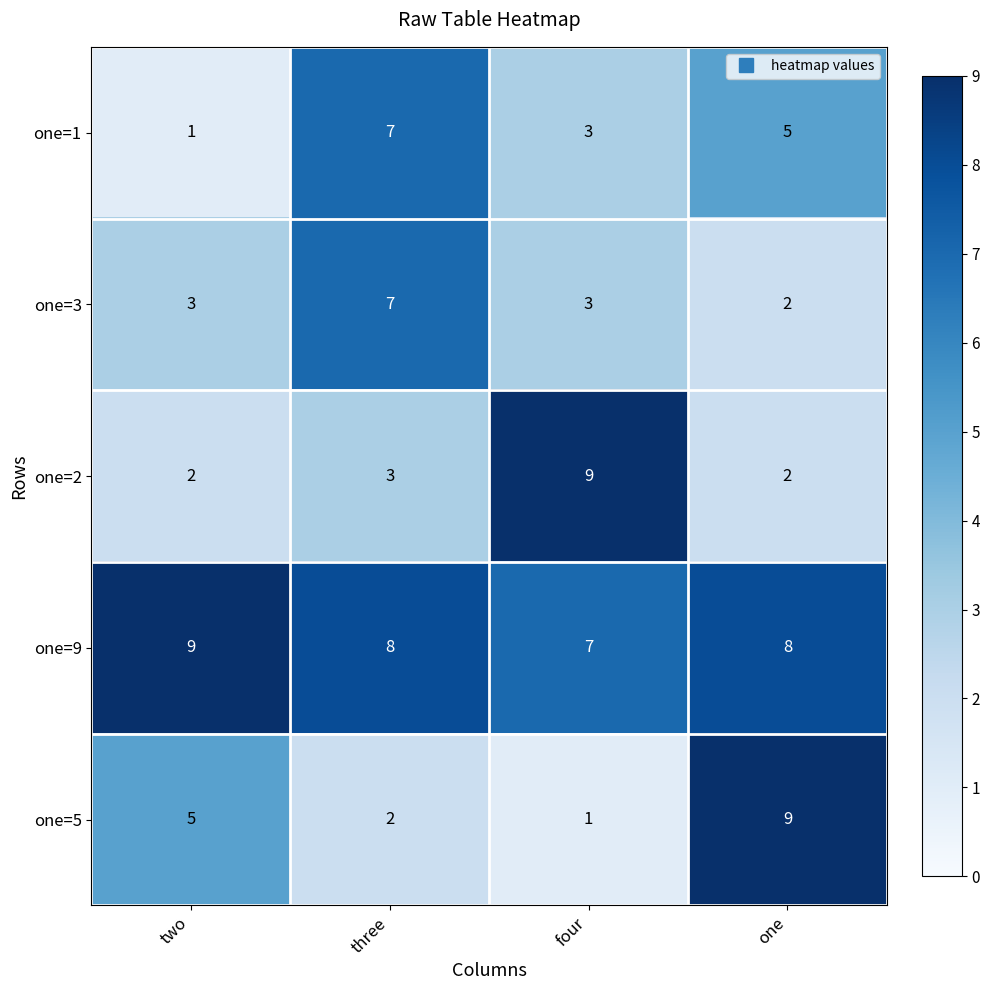

Count the one=3 values in the range 3 to 7.

3